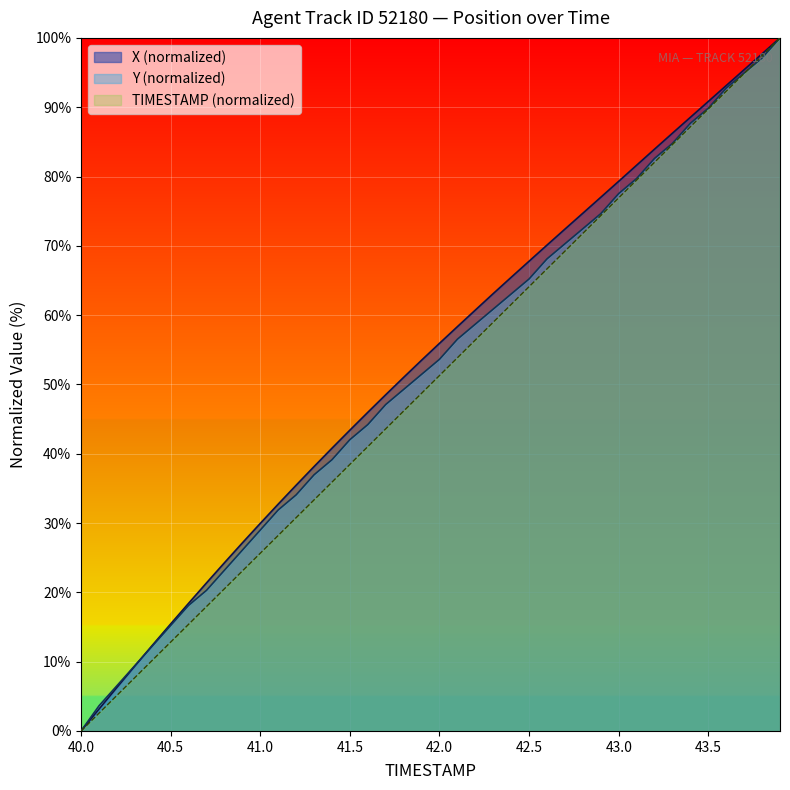

Which category has the lowest value in the TIMESTAMP series?

40.0